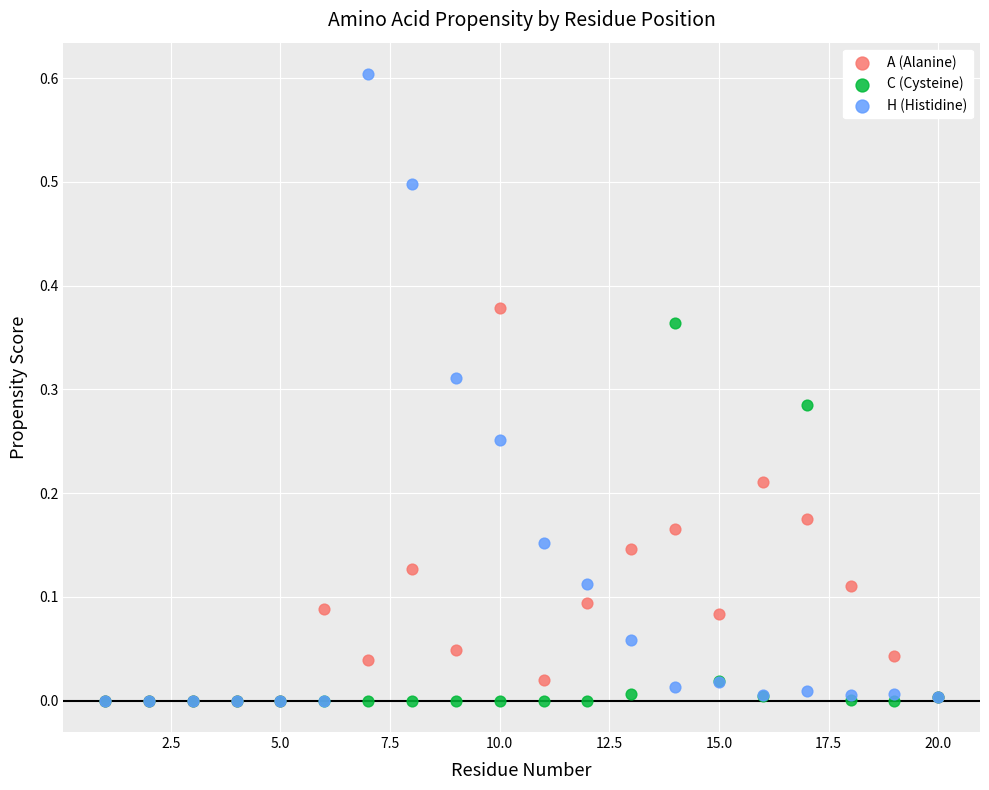

Which series reaches the maximum Y coordinate?

H (Histidine)